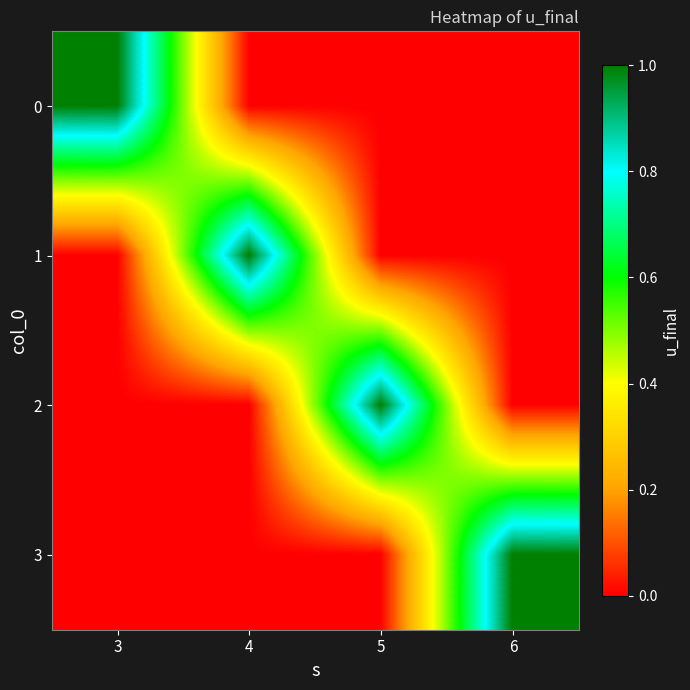

What is the total value across all series at 6?

1